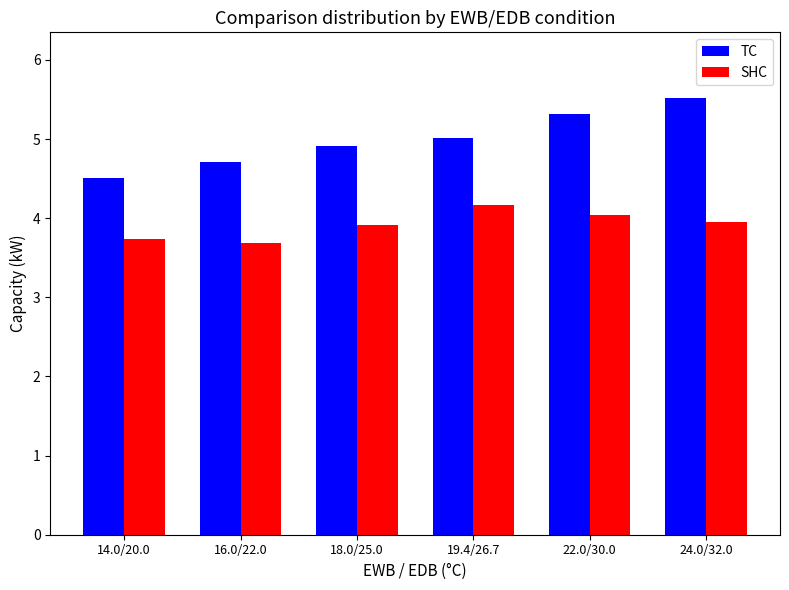

Which label corresponds to the smallest value in the chart?

16.0/22.0